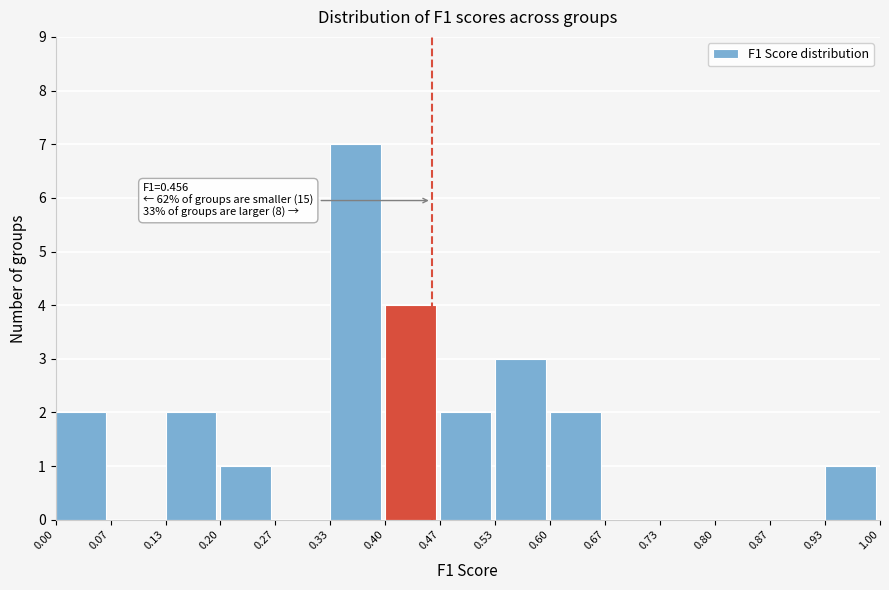

Over which range of the x-axis is the bar tallest?

0.33 to 0.40